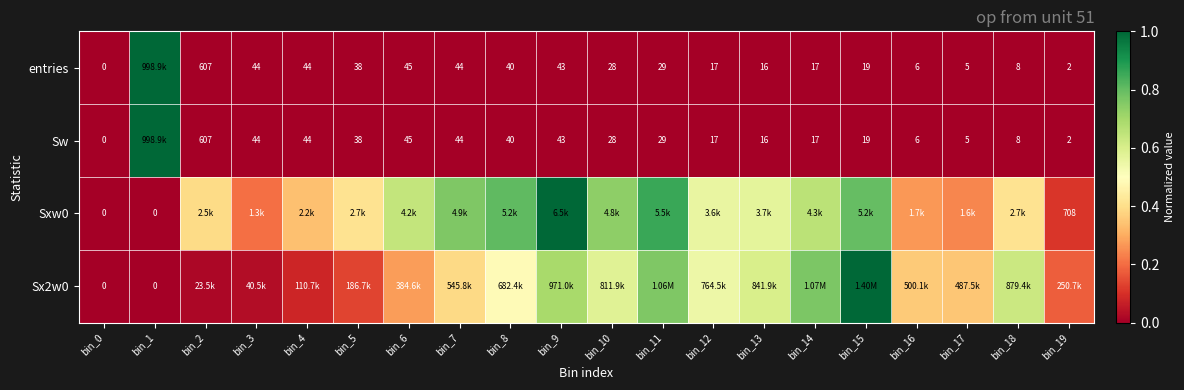

Which series changed the most between bin_9 and bin_14?

Sxw0